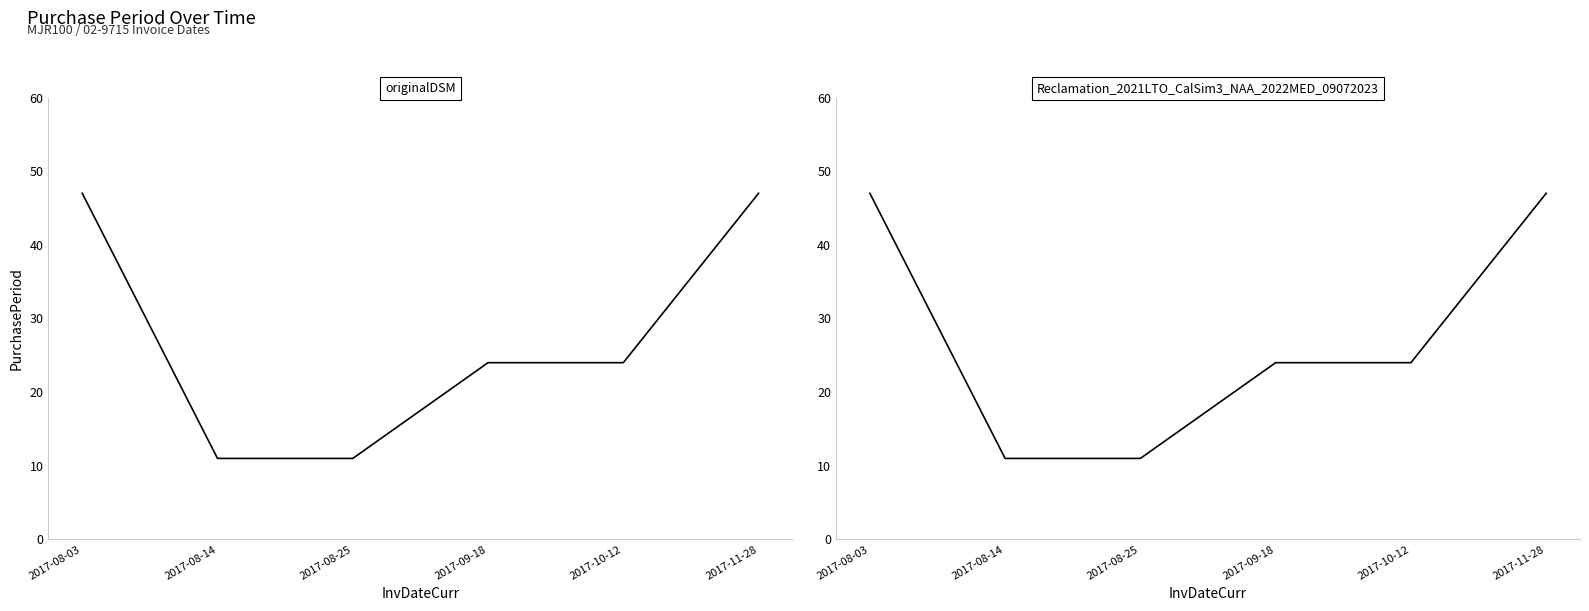

What is the maximum value shown in the chart?

47